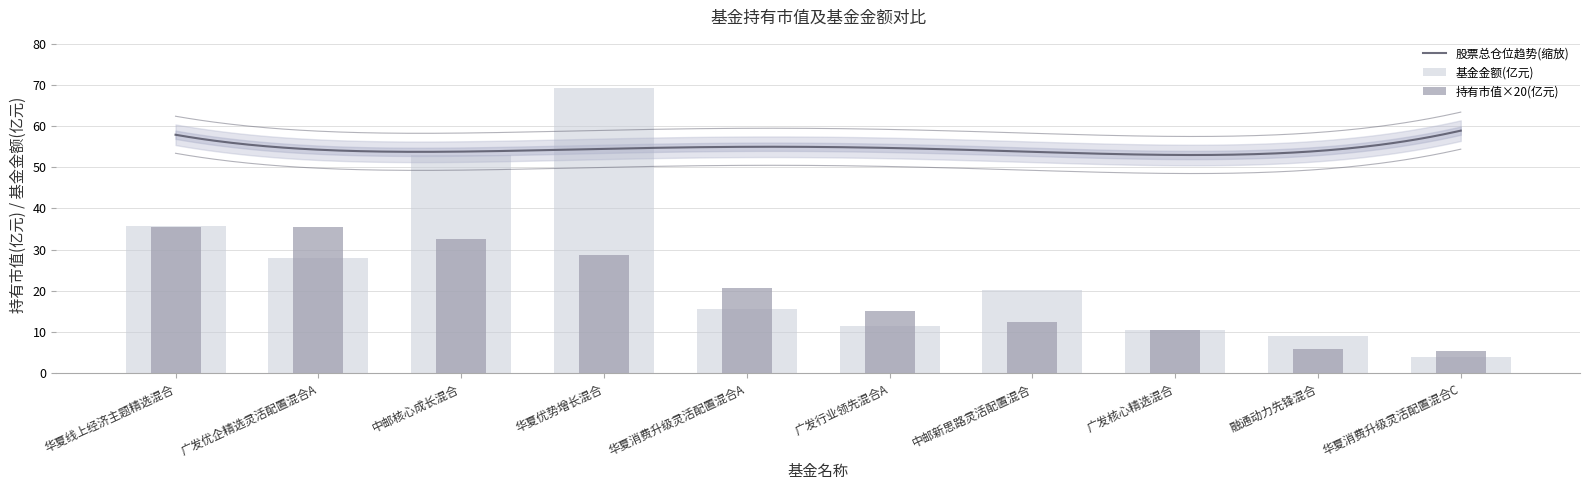

True or false: 基金金额 has a value of 27.2 at 华夏消费升级灵活配置混合A.

False